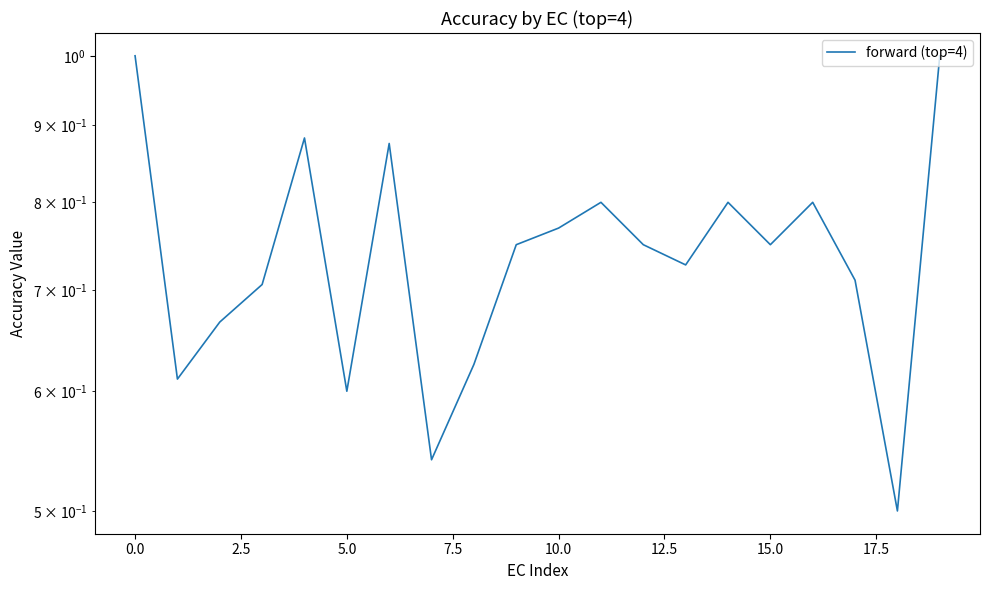

The value at 15 is 0.2. True or false?

False